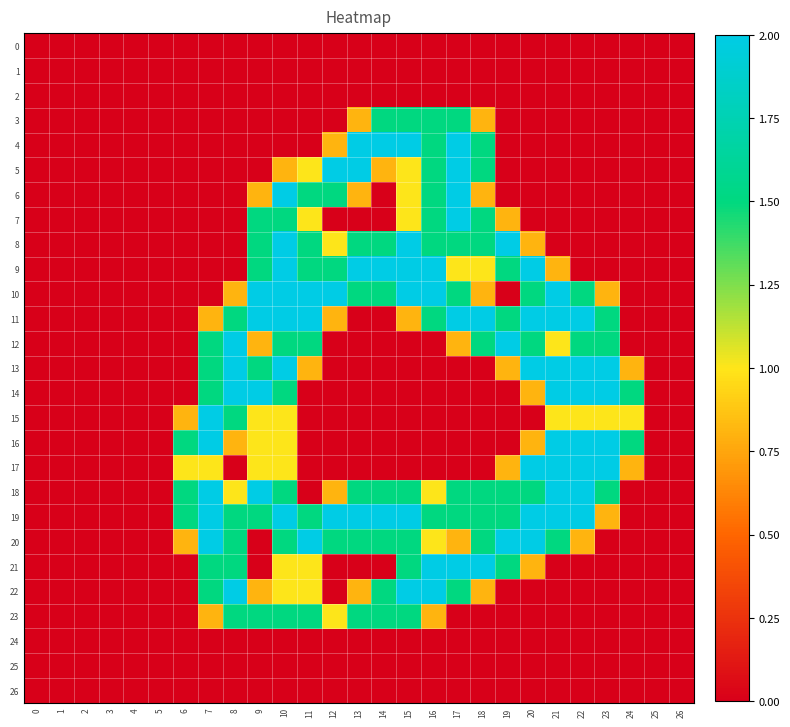

Which has a higher value, 22 or 24?

22